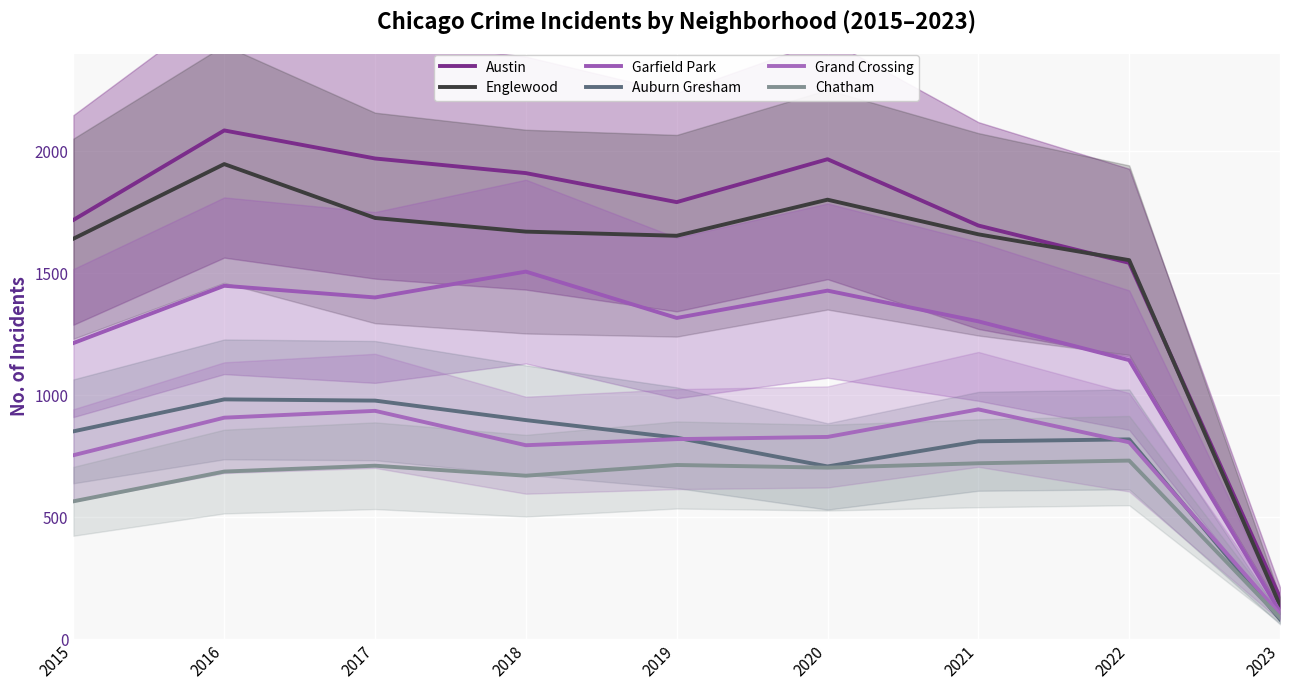

How many lines are shown in the chart?

6